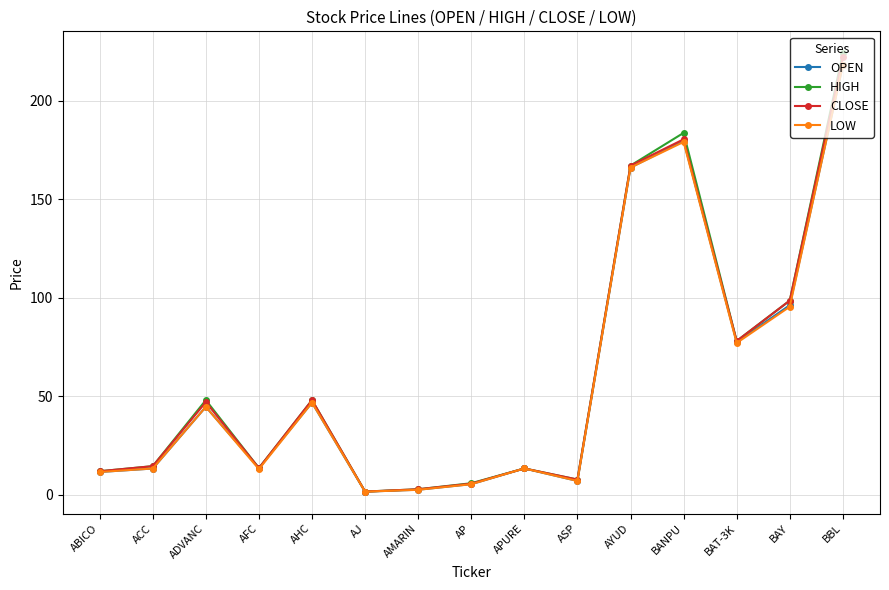

At which category is the sum across all series the highest?

BBL